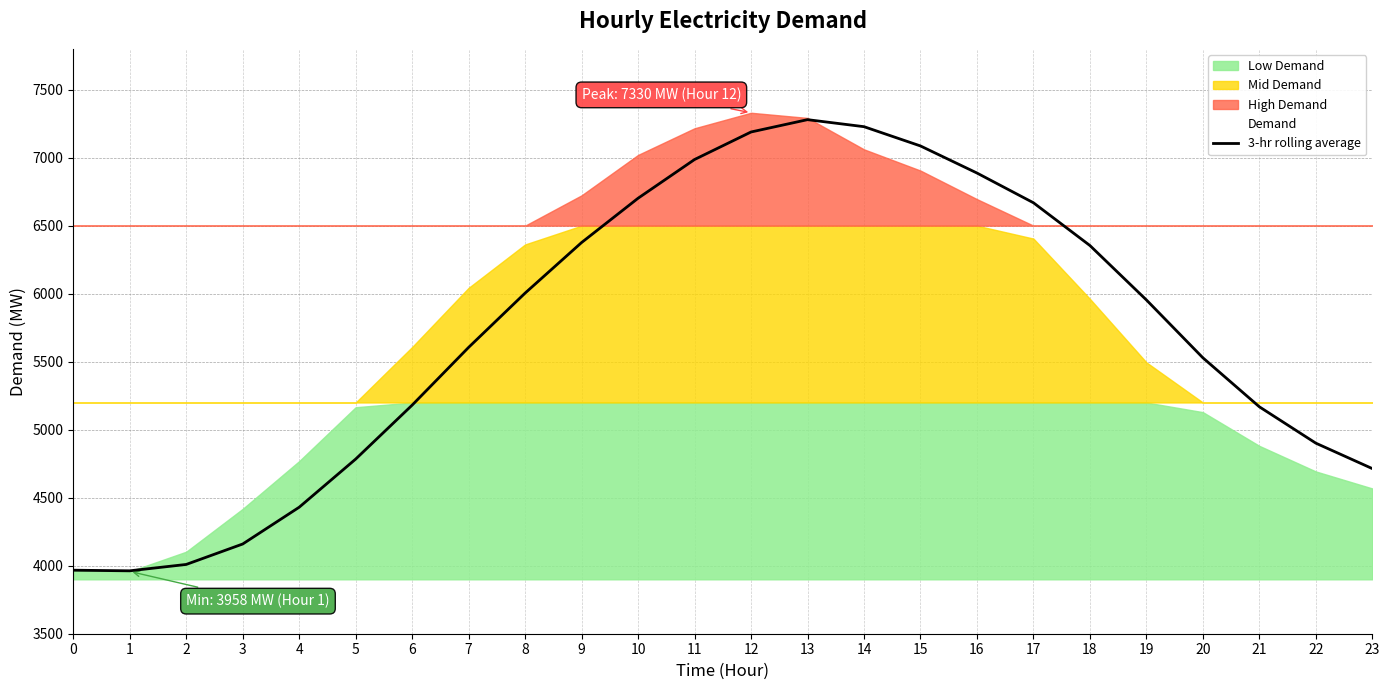

How many interior local peaks (higher than both neighbors) does the data have?

1